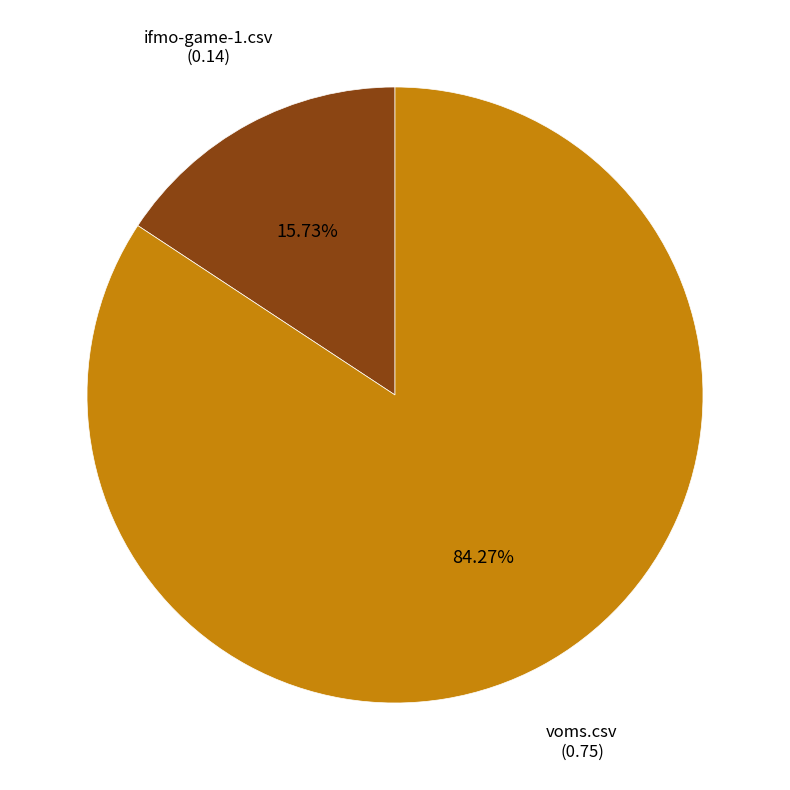

Count the number of slices in the pie.

2